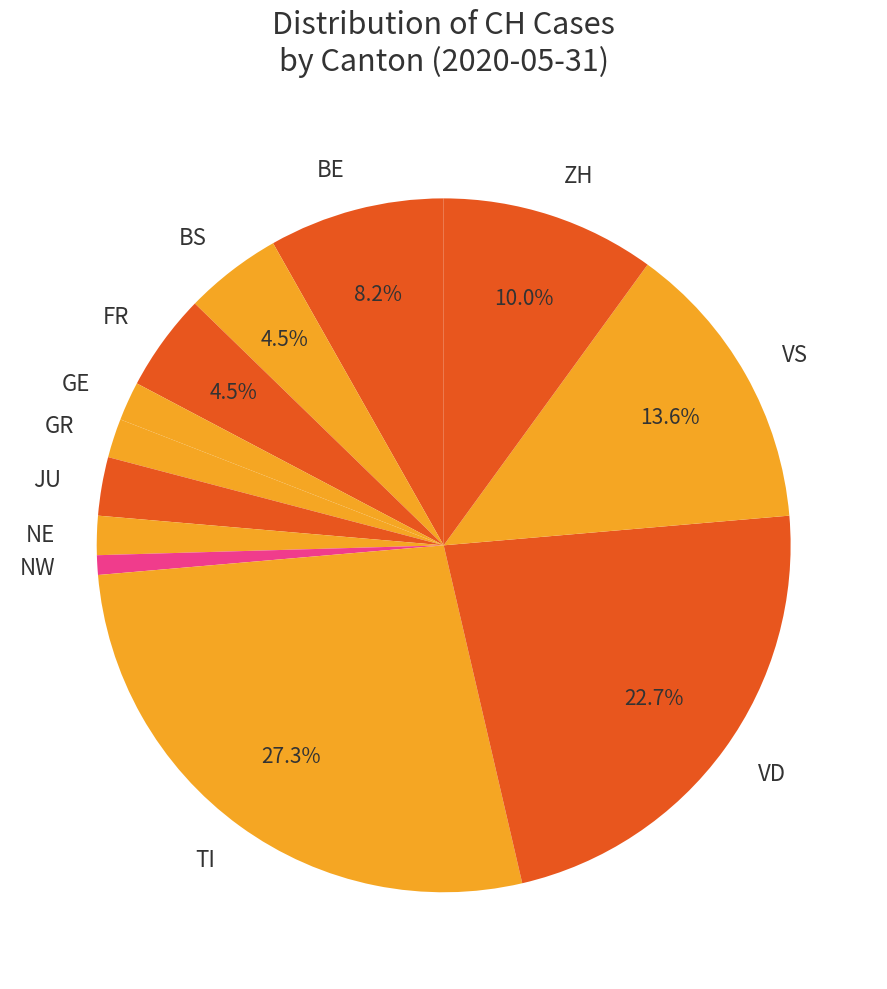

Between FR and GE, which is larger?

FR